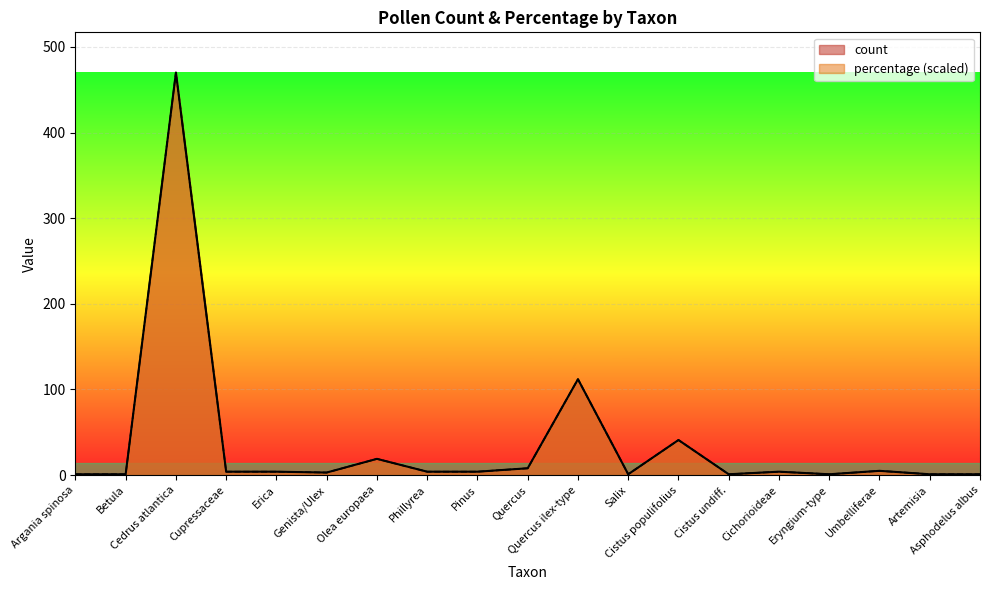

What position from the left is Phillyrea?

8